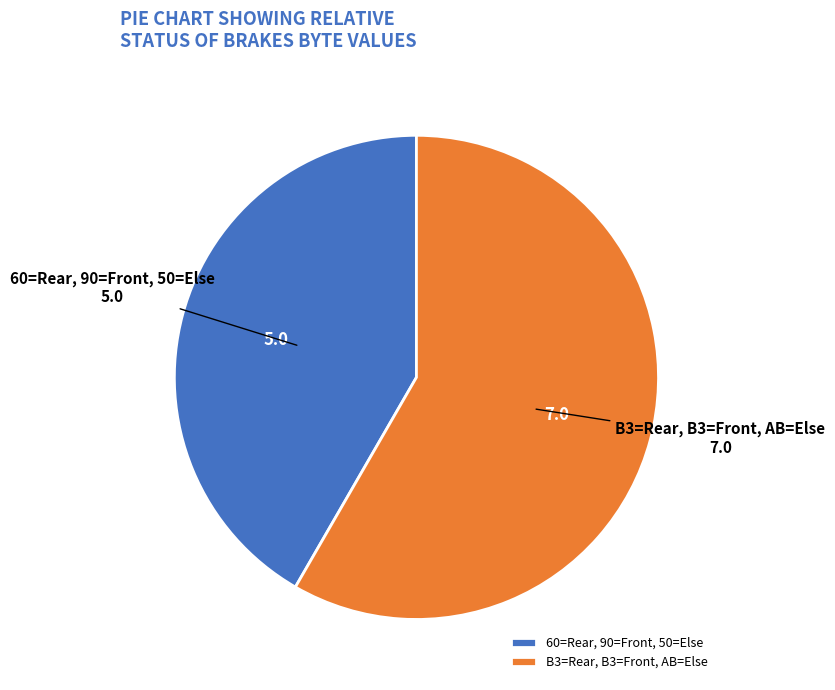

Which category accounts for the majority?

B3=Rear, B3=Front, AB=Else